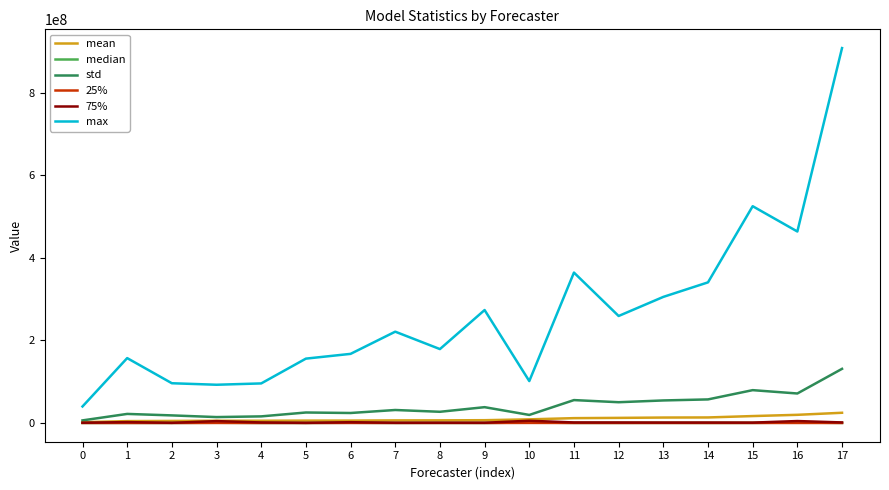

True or false: 75% and max intersect in this chart.

False